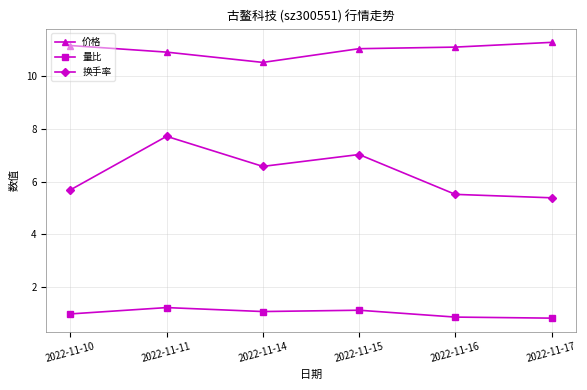

At which label does 换手率 first exceed 6?

2022-11-11